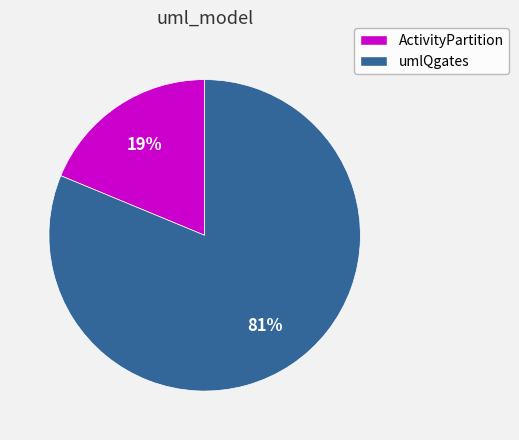

Is it true that ActivityPartition is 19% of the pie?

True